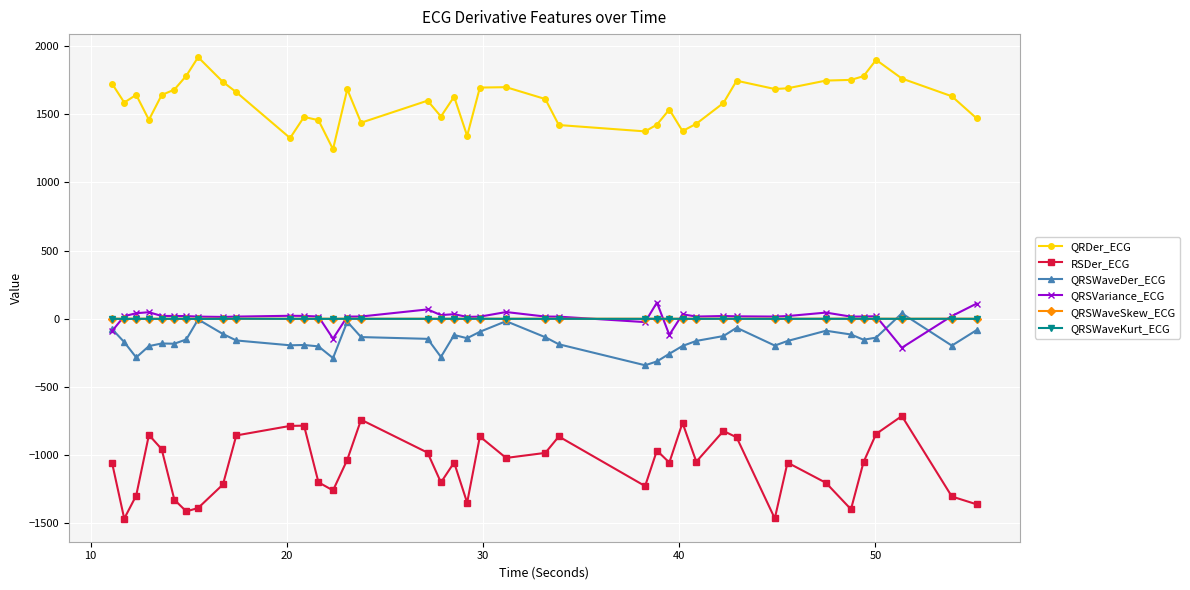

What is the difference between the maximum and minimum values in the QRSWaveKurt_ECG series?

1.2